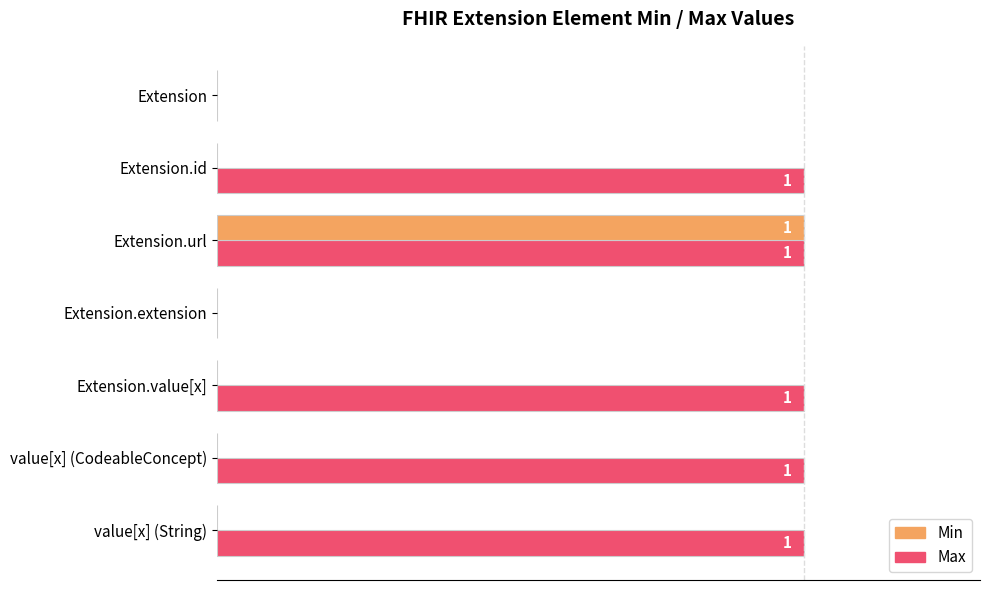

What is the maximum value shown in the chart?

1